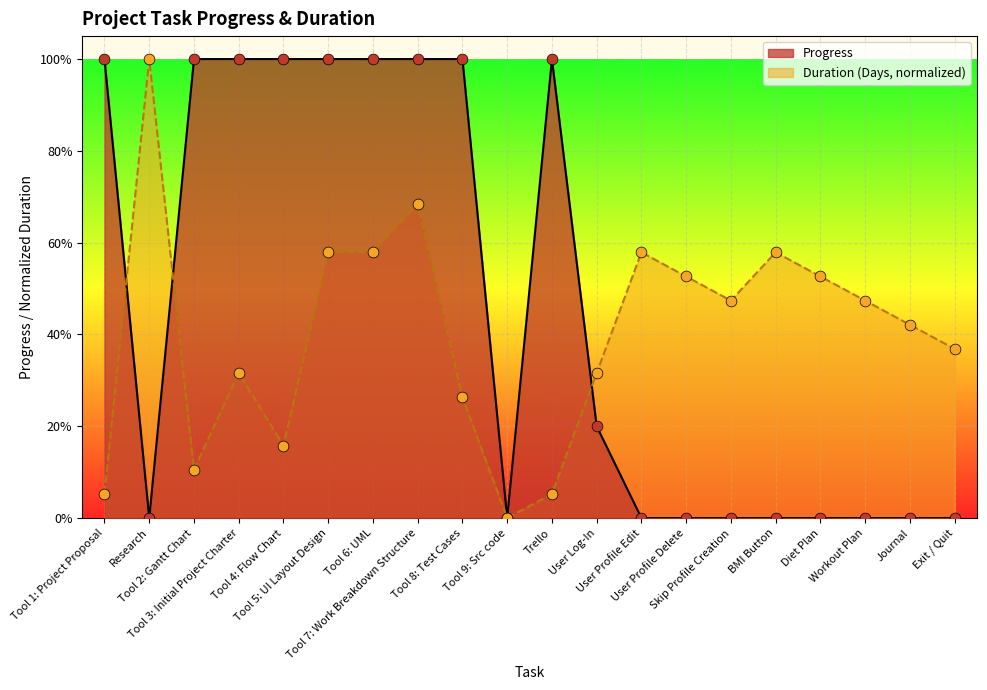

Is the value of Duration (Days) at Tool 9: Src code greater than the value of Progress at Tool 3: Initial Project Charter?

No